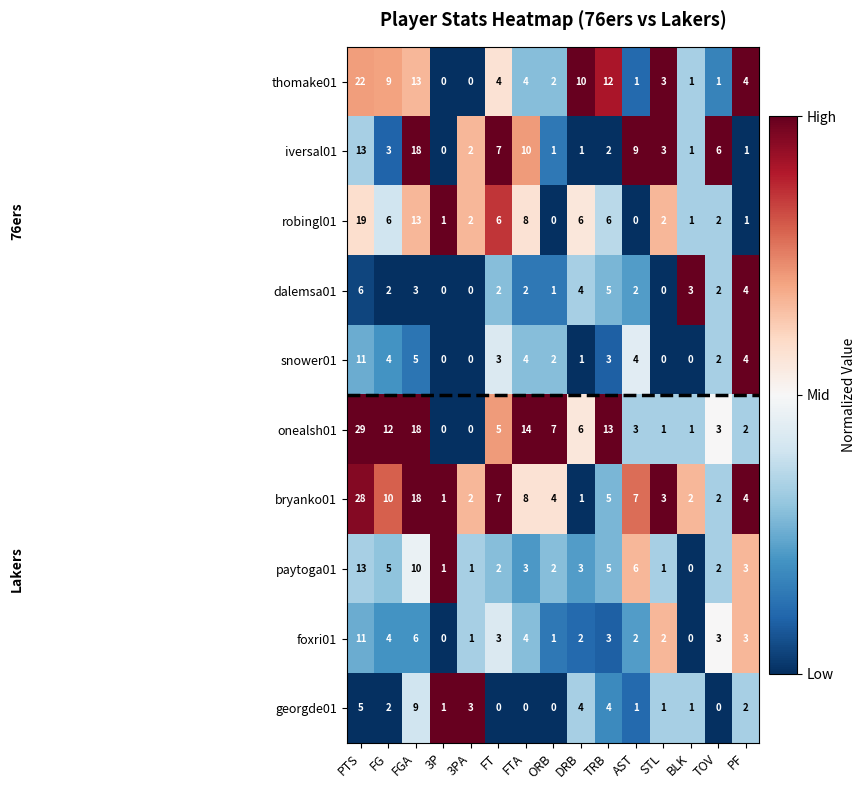

What is the difference between the second highest and minimum values in the bryanko01 series?

17